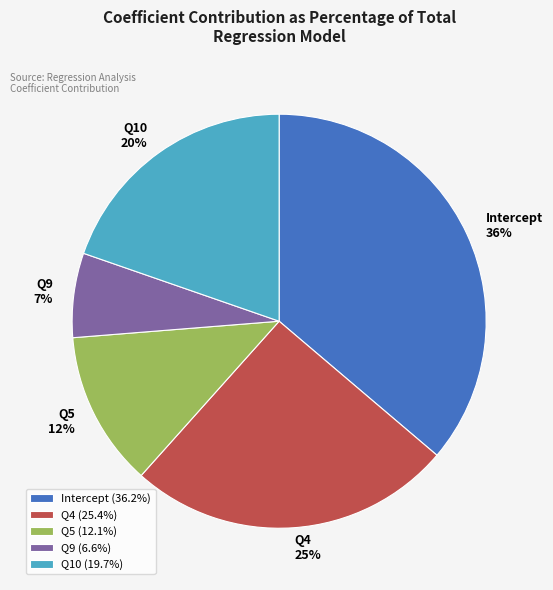

True or false: Q5 accounts for 18% of the total.

False